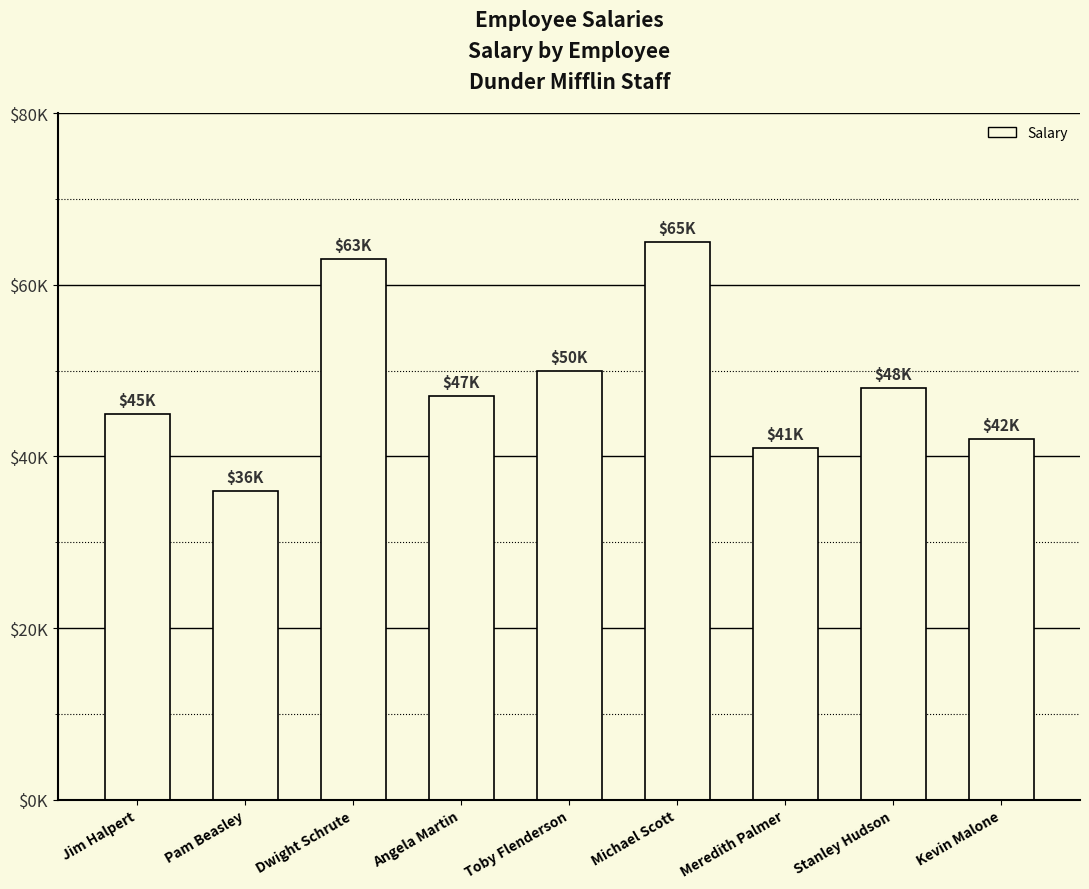

Are the bars horizontal?

No